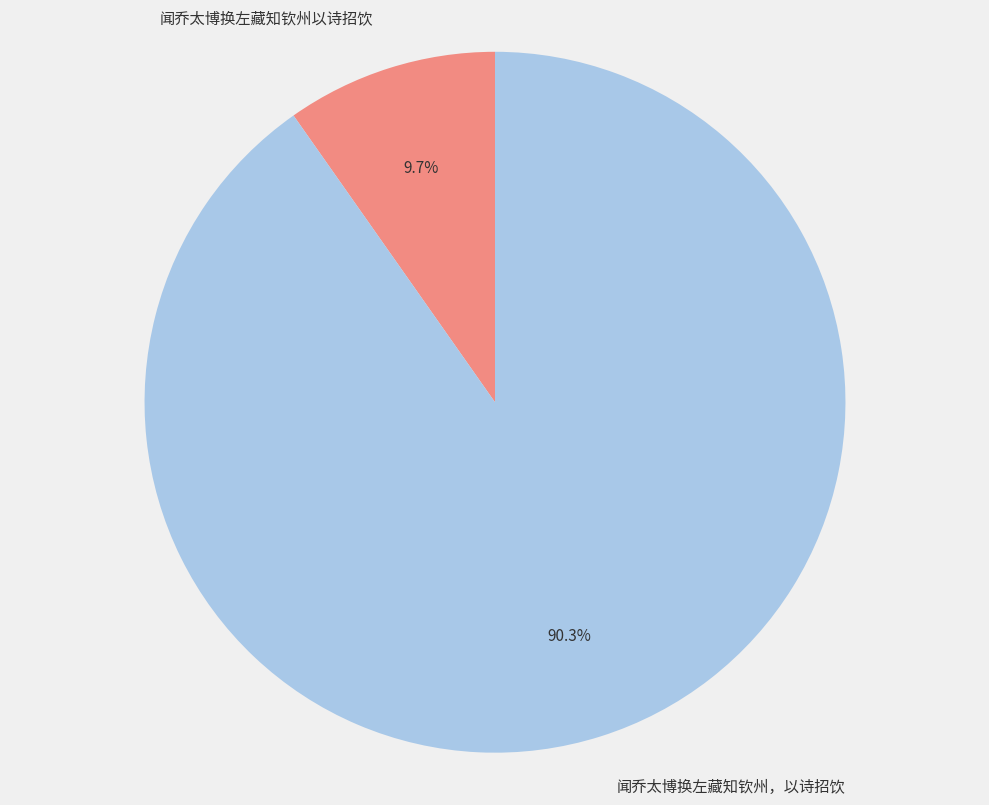

Combined, do 闻乔太博换左藏知钦州以诗招饮 and 闻乔太博换左藏知钦州，以诗招饮 account for over 50%?

Yes